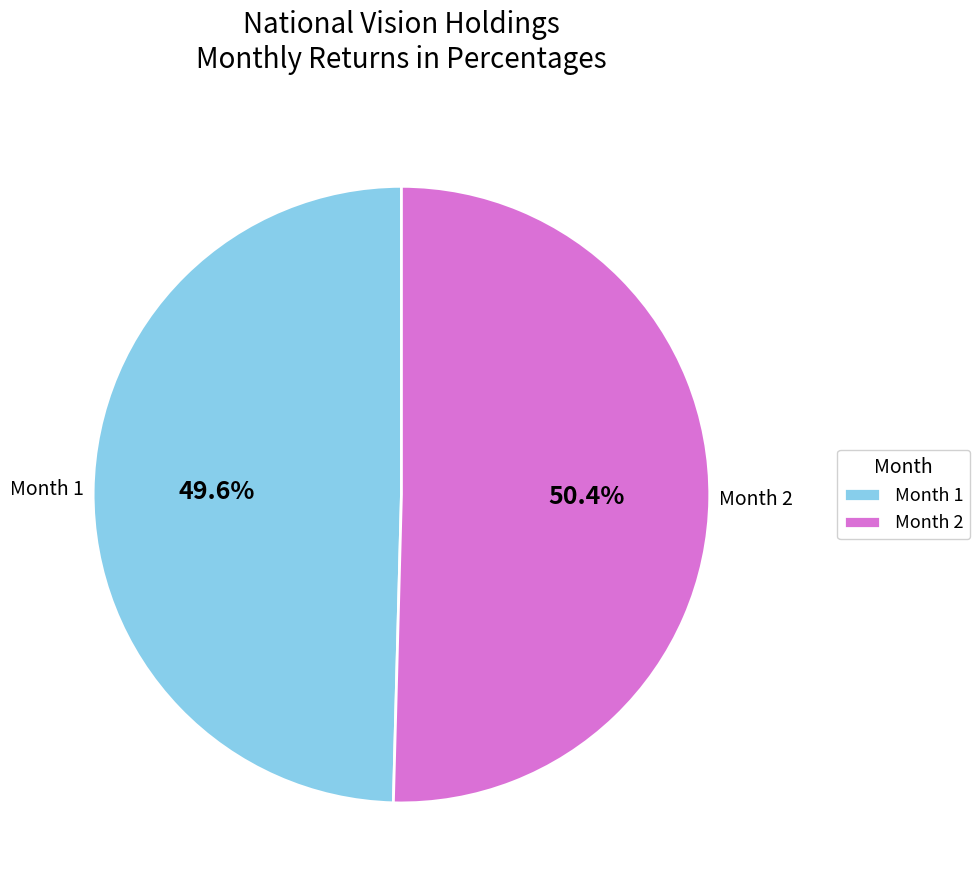

Do Month 1 and Month 2 together represent more than half of the pie?

Yes